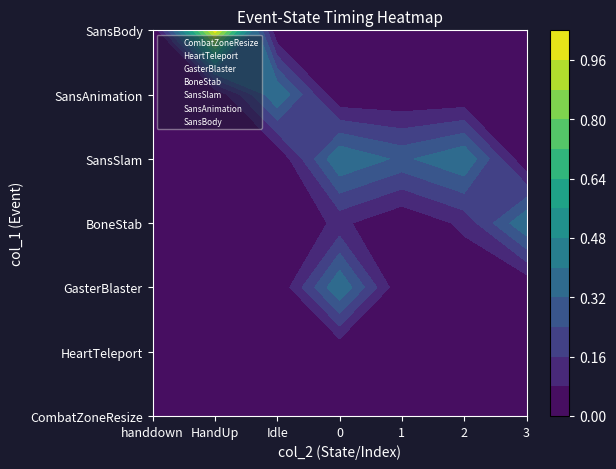

Reading left to right, transcribe all the data shown in this chart.

CombatZoneResize: handdown=0.0	HandUp=0.0	Idle=0.0	0=0.0	1=0.0	2=0.0	3=0.0
HeartTeleport: handdown=0.0	HandUp=0.0	Idle=0.0	0=0.0	1=0.0	2=0.0	3=0.0
GasterBlaster: handdown=0.0	HandUp=0.0	Idle=0.0	0=0.4	1=0.0	2=0.0	3=0.0
BoneStab: handdown=0.0	HandUp=0.0	Idle=0.0	0=0.1	1=0.0	2=0.1	3=0.4
SansSlam: handdown=0.0	HandUp=0.0	Idle=0.0	0=0.4	1=0.3	2=0.4	3=0.0
SansAnimation: handdown=0.0	HandUp=0.0	Idle=0.4	0=0.0	1=0.0	2=0.0	3=0.0
SansBody: handdown=0.0	HandUp=1.0	Idle=0.0	0=0.0	1=0.0	2=0.0	3=0.0